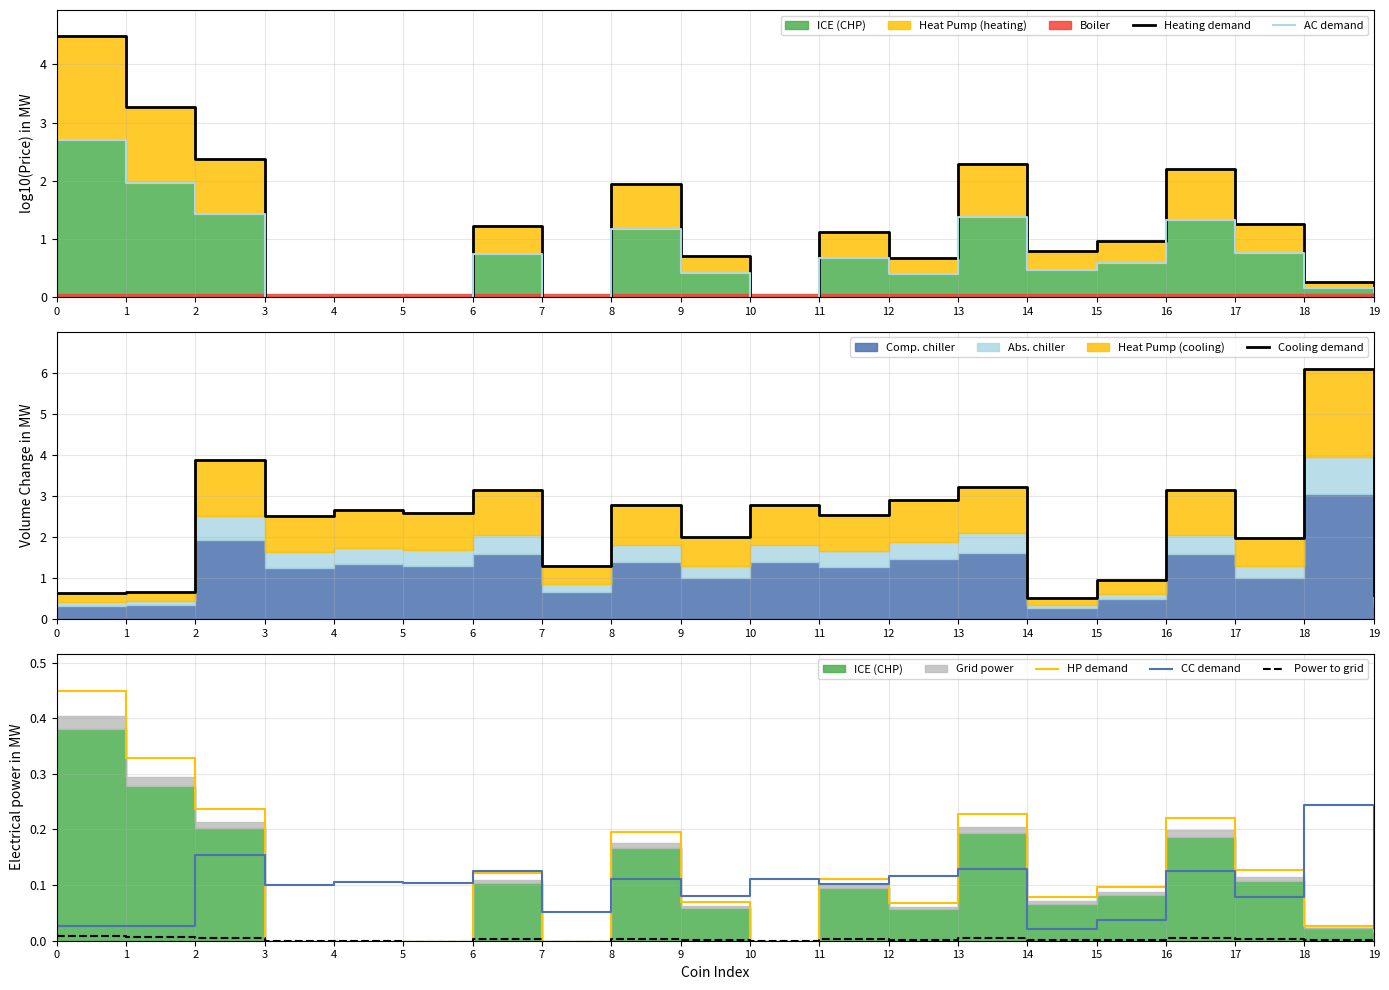

At which label is CC demand closest to 0?

14